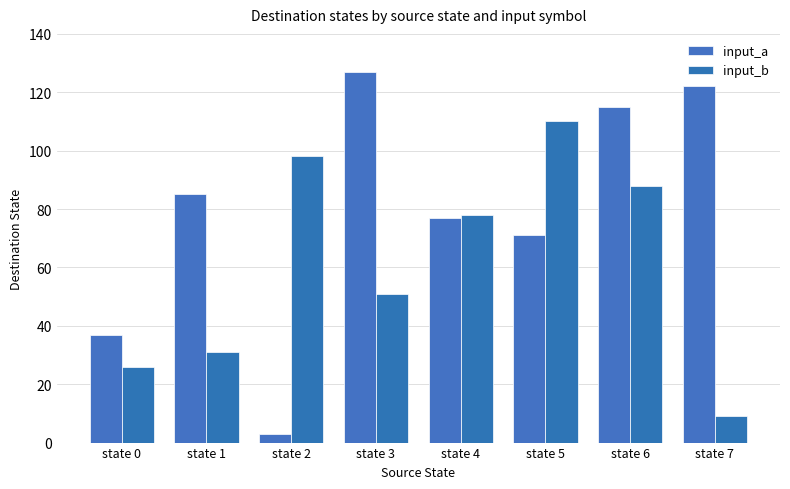

Reading right to left, extract all data points from this chart.

input_a: 122	115	71	77	127	3	85	37
input_b: 9	88	110	78	51	98	31	26